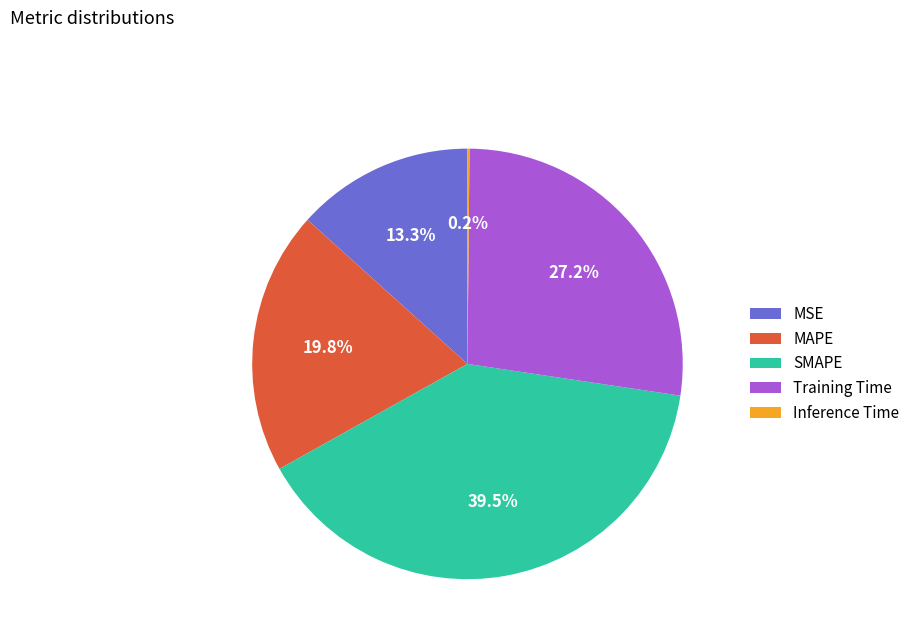

What is the total percentage of MSE and MAPE?

33.1%